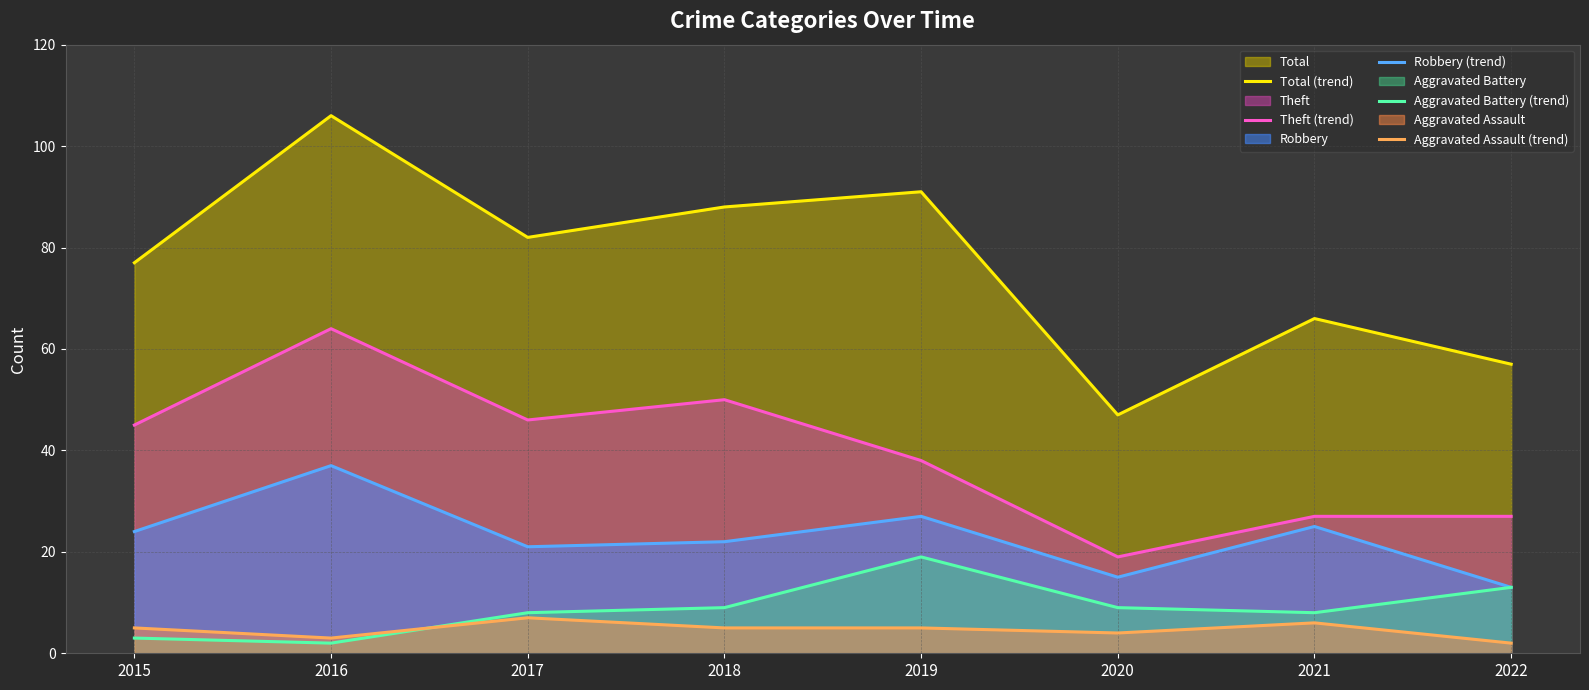

The Total (trend) series shows 39 at 2017. True or false?

False